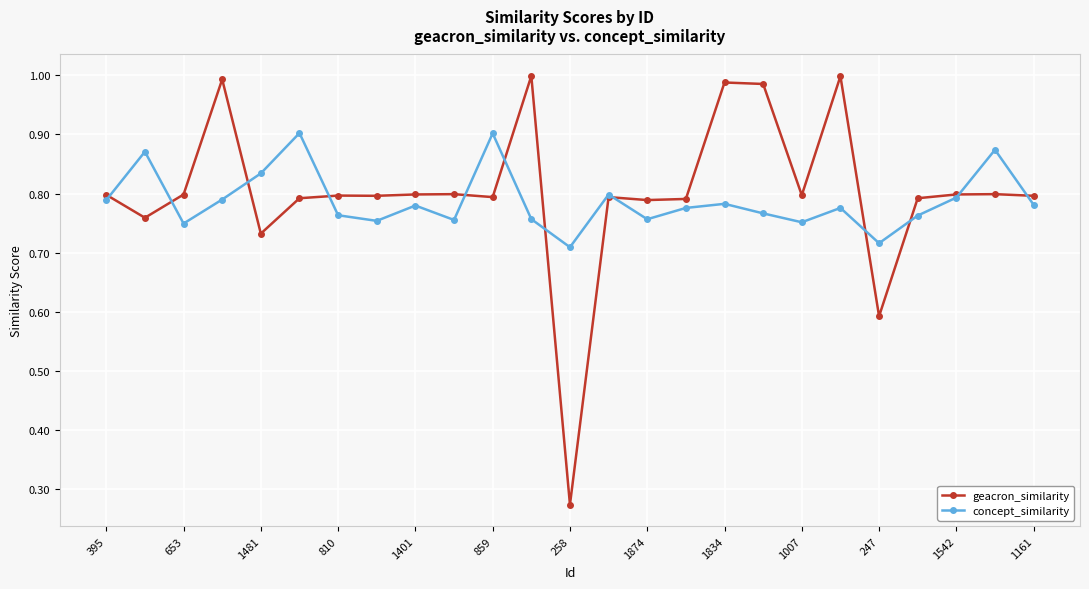

True or false: geacron_similarity has more than 1 interior local peaks.

True